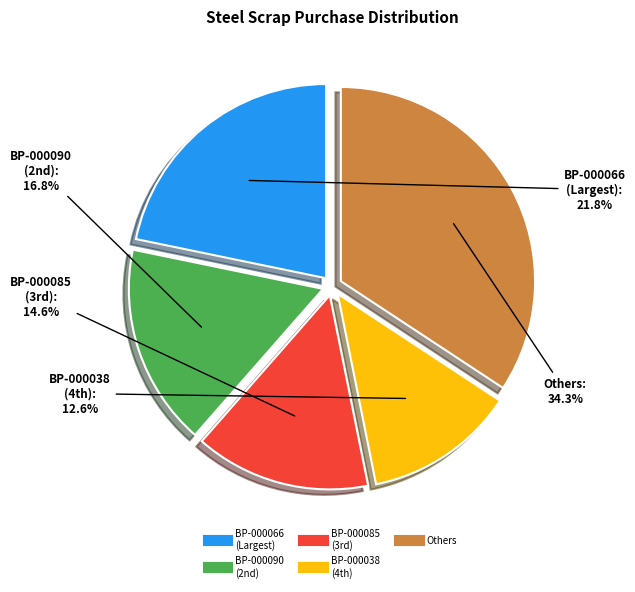

Does any single category account for the majority?

No